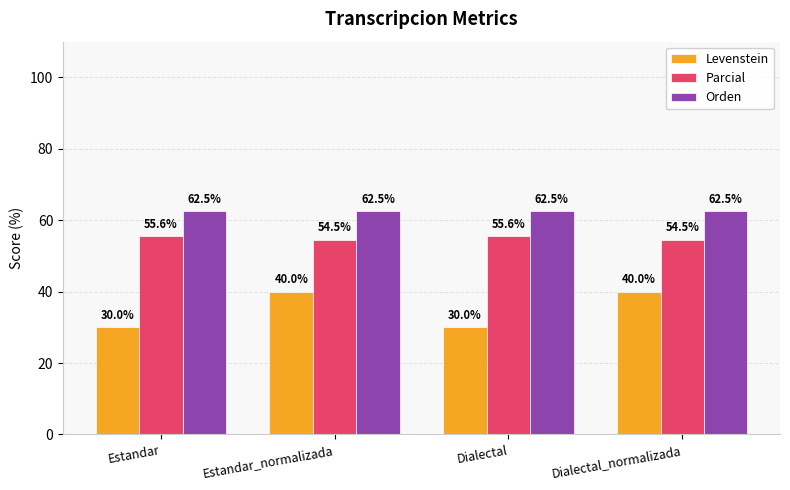

What is the value of the Parcial bar at the 3rd from the left?

55.6